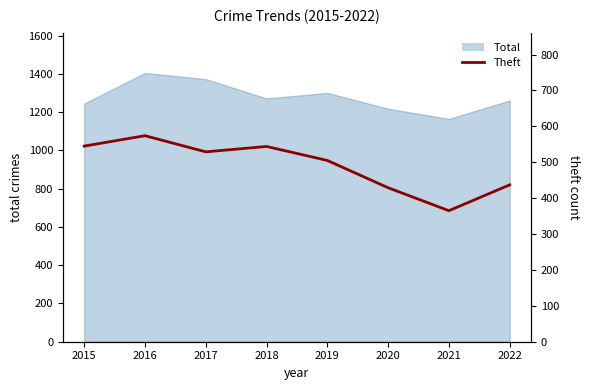

True or false: there are more than 1 points higher than both neighbors.

True